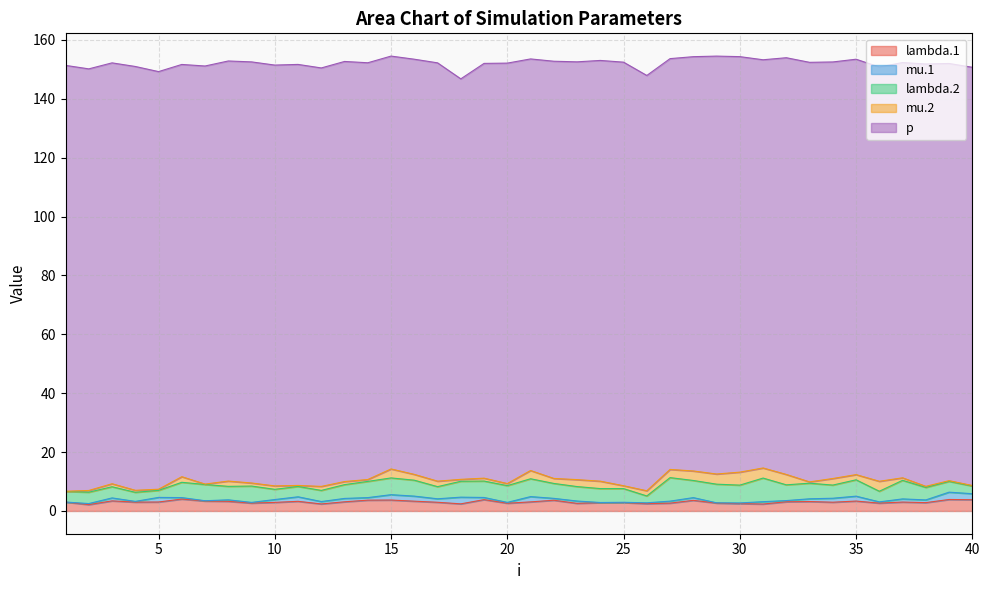

How many data points does each series have?

40